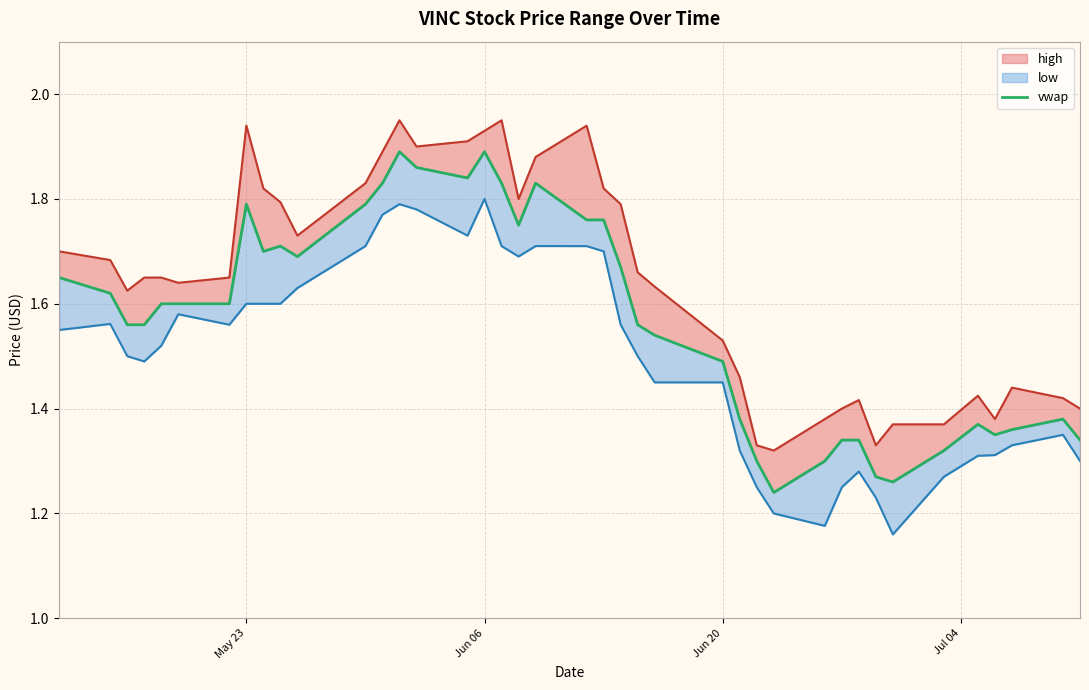

How many categories are shown in the chart?

40